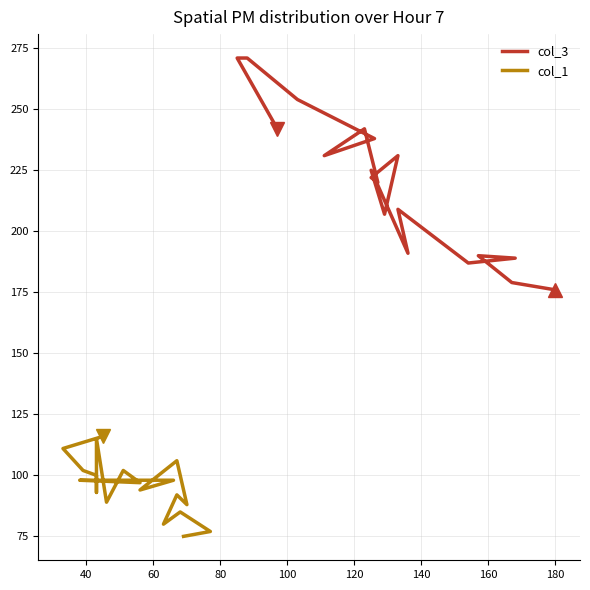

At which category does col_3 reach its first local peak?

60